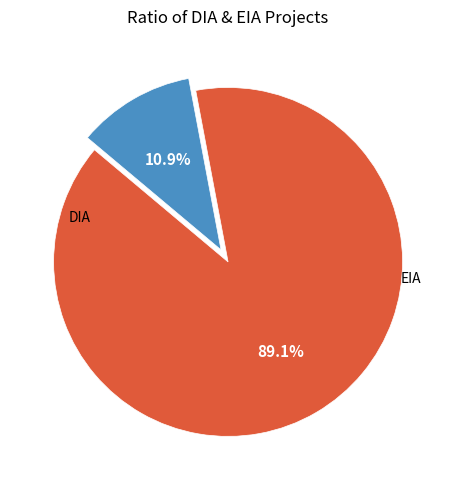

Count the number of slices in the pie.

2